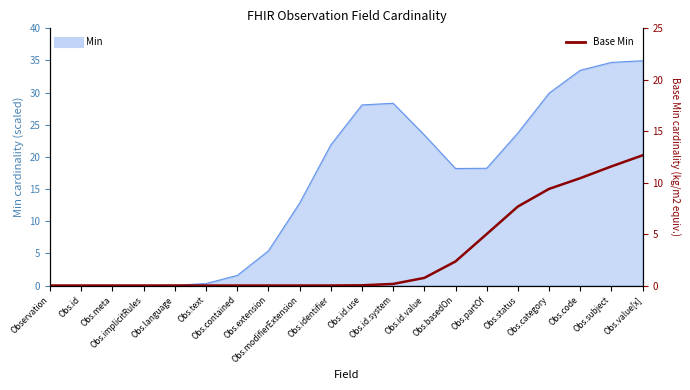

Which label corresponds to the largest value in the chart?

Obs.value[x]